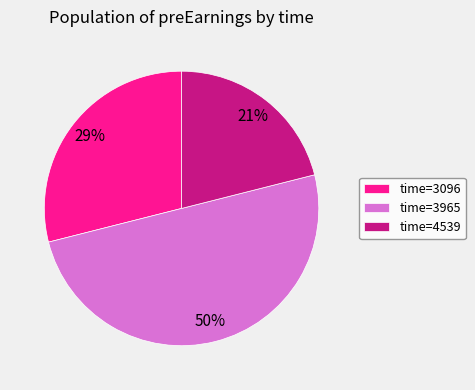

To the nearest percent, what is the difference between the time=3096 and time=4539 slice percentages?

8%